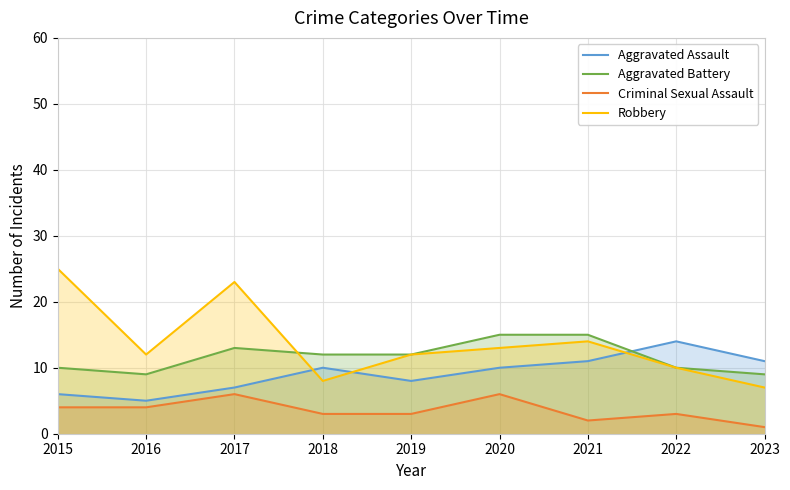

Reading left to right, extract all data points from this chart.

Aggravated Assault: 6	5	7	10	8	10	11	14	11
Aggravated Battery: 10	9	13	12	12	15	15	10	9
Criminal Sexual Assault: 4	4	6	3	3	6	2	3	1
Robbery: 25	12	23	8	12	13	14	10	7